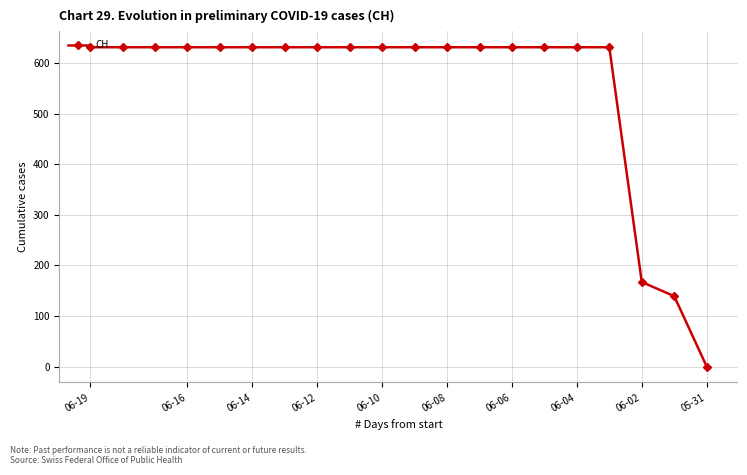

What is the value of the 17th point from the left?

631